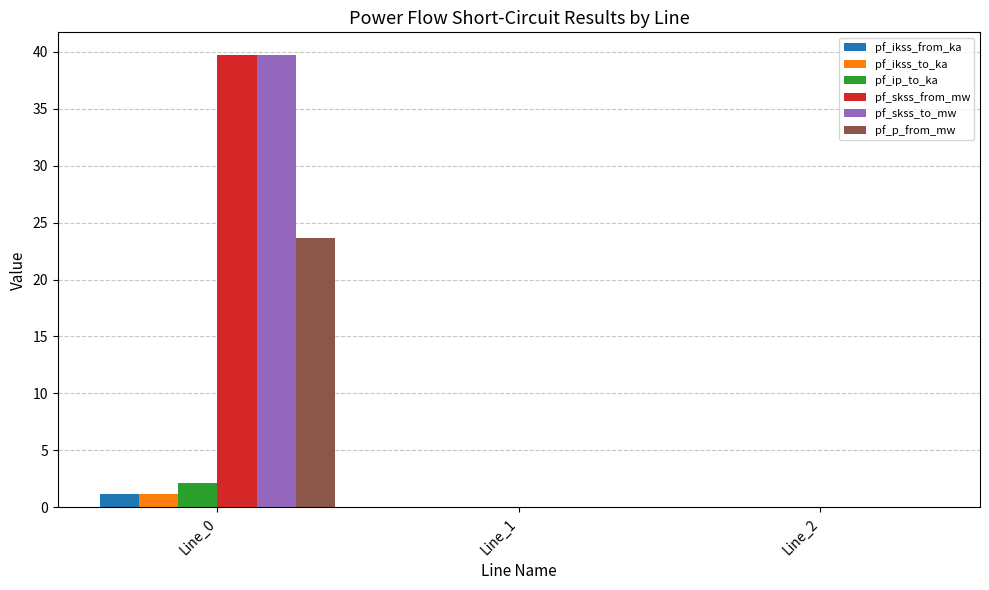

What is the greatest value displayed?

39.7